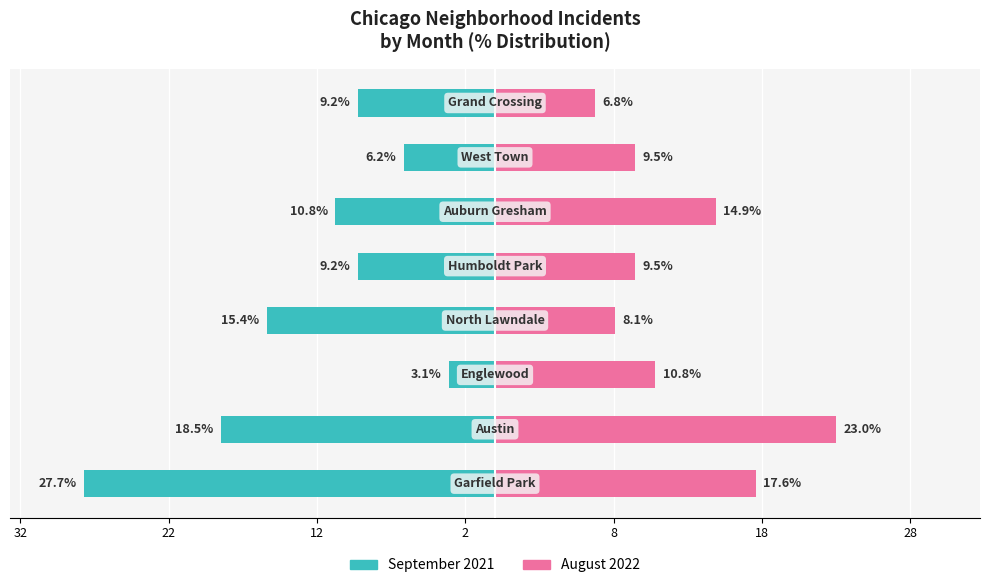

What are all the series names shown in the legend?

September 2021, August 2022